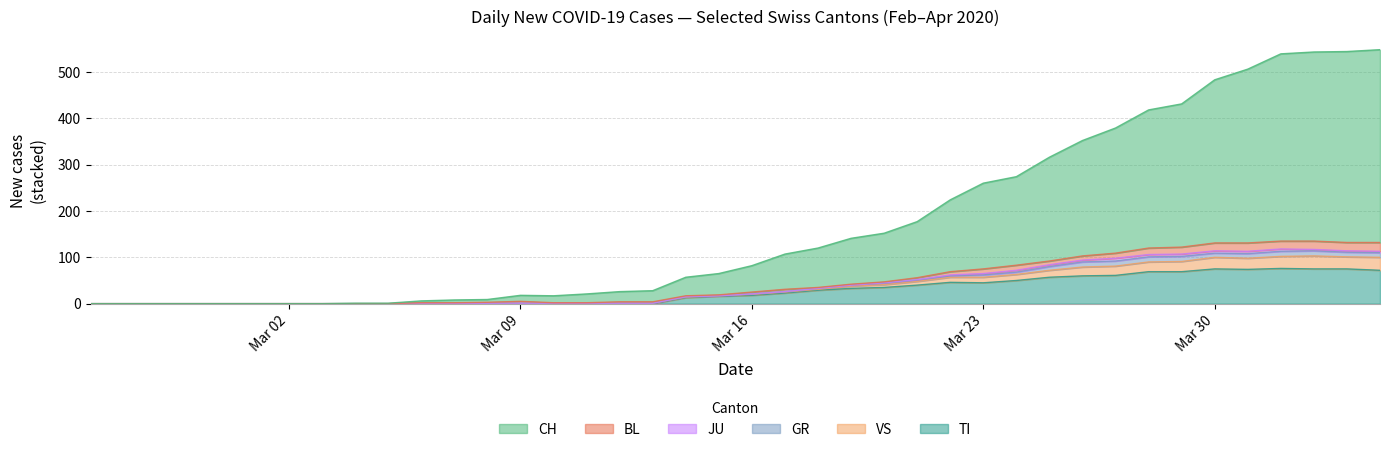

What are all the series names shown in the legend?

CH, BL, JU, GR, VS, TI